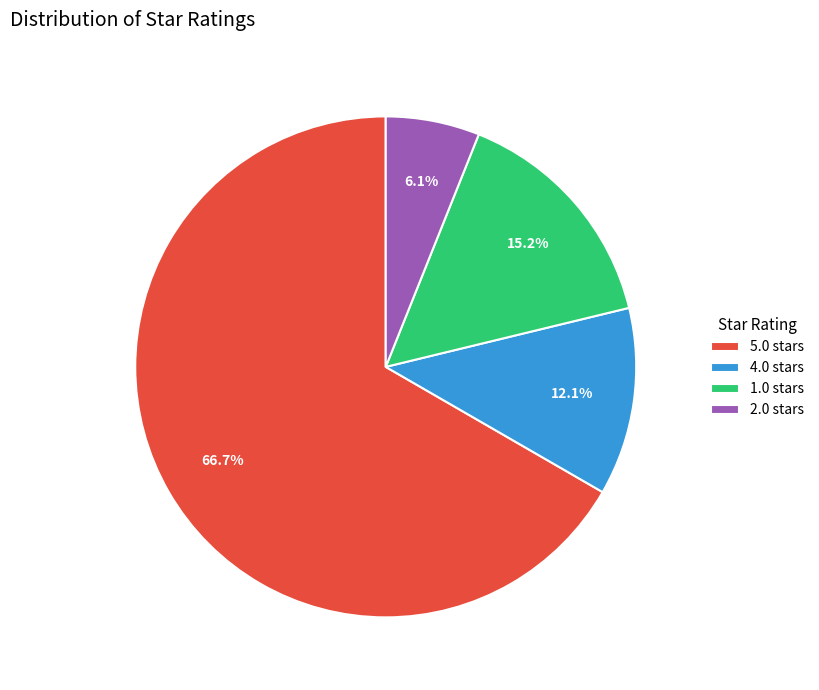

Which category accounts for the majority?

5.0